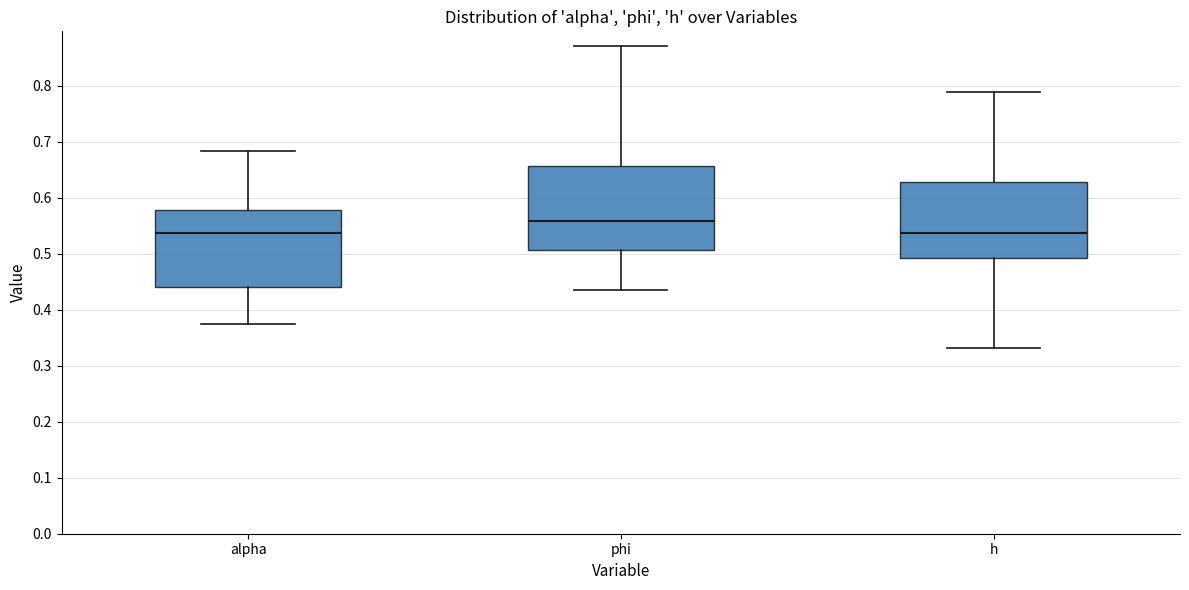

Reading left to right, transcribe this box plot: for each box, give where its median line is, the range the box spans, and where its two whiskers end, as read against the y-axis. The values are not printed on the chart, so give them approximately, as read against the axis.

alpha: median 0.54, box 0.44 to 0.58, whiskers 0.37 to 0.68
phi: median 0.56, box 0.51 to 0.66, whiskers 0.43 to 0.87
h: median 0.54, box 0.49 to 0.63, whiskers 0.33 to 0.79